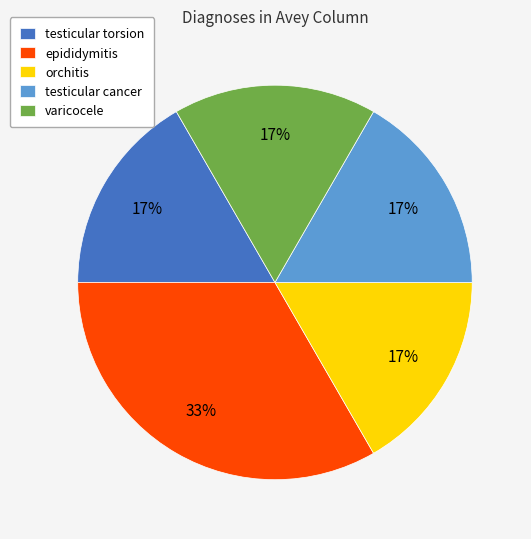

To the nearest percent, what percentage of the pie is epididymitis?

33%